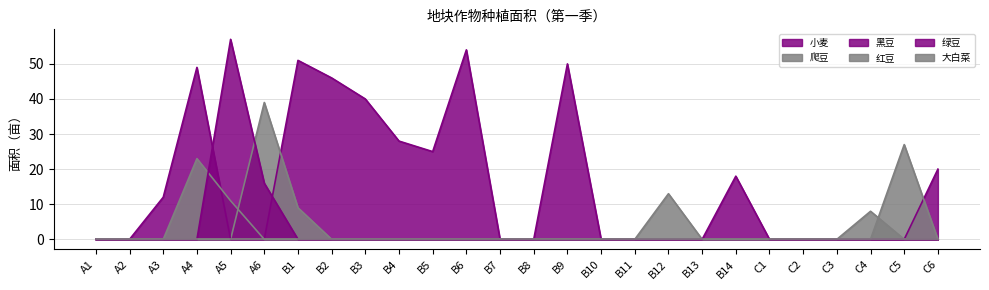

True or false: 小麦 and 黑豆 intersect in this chart.

False